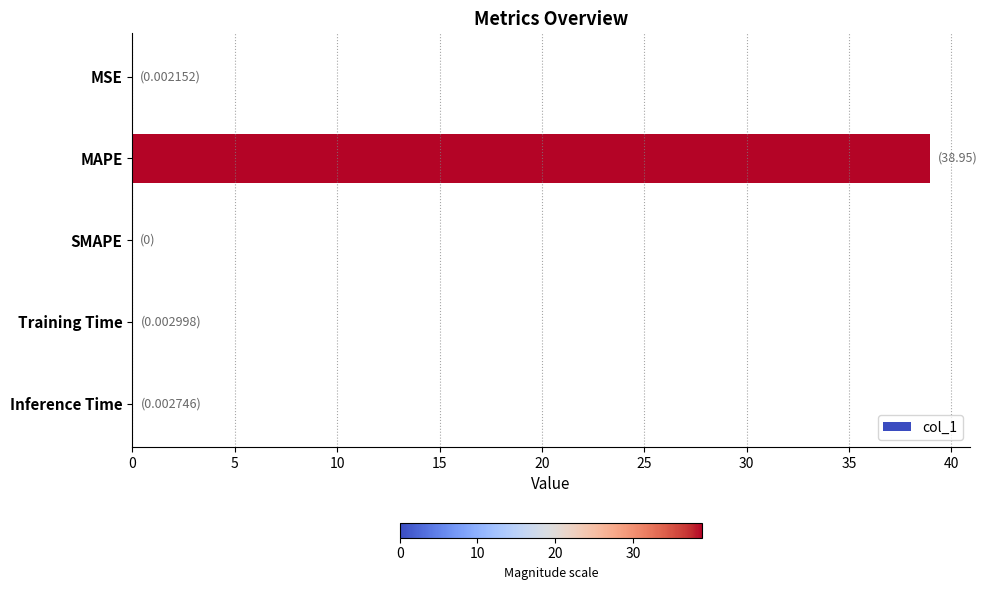

True or false: the data shows 15.0 at MAPE.

False